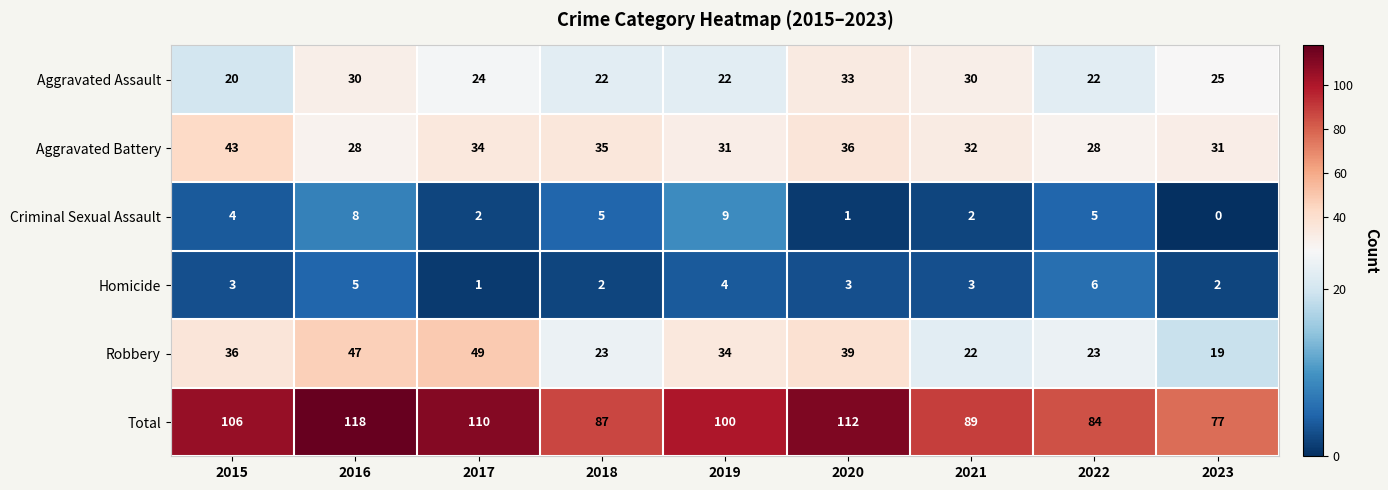

What is the total value across all series at 2023?

154